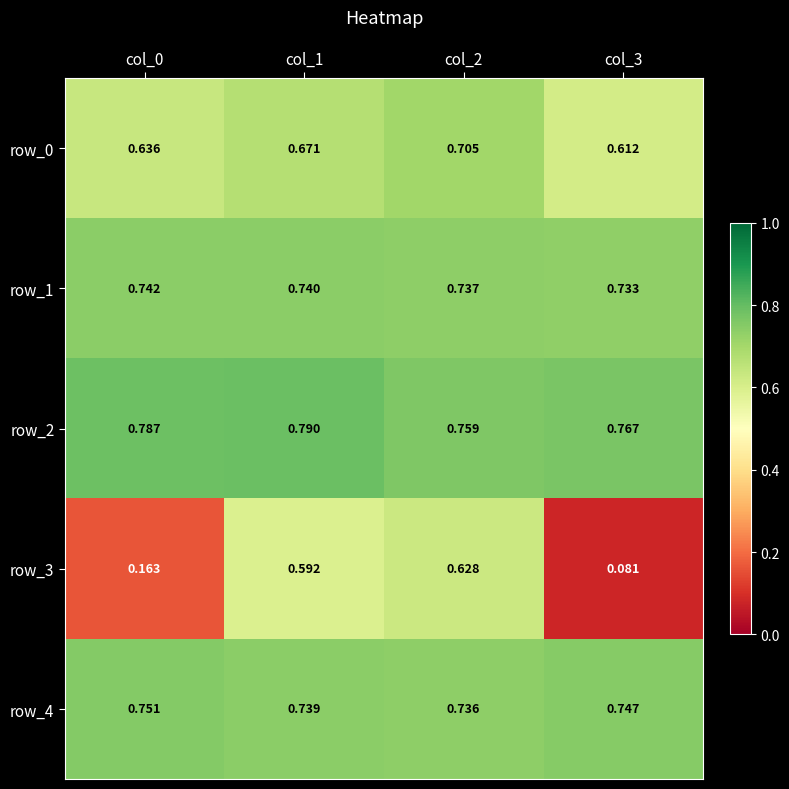

Is the value of row_3 at col_2 greater than the value of row_2 at col_2?

No